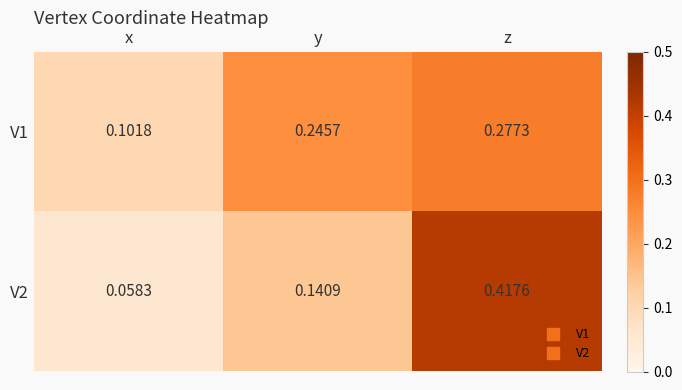

At which category is the sum across all series the highest?

z